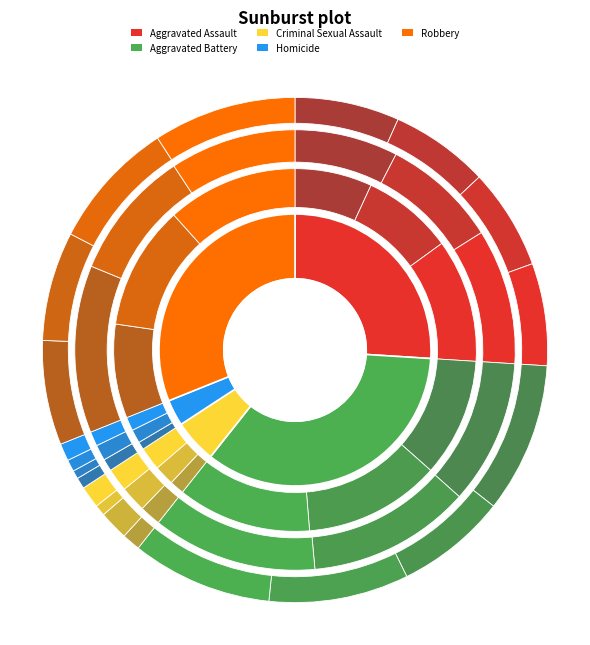

To the nearest percent, what is the average slice percentage?

10%